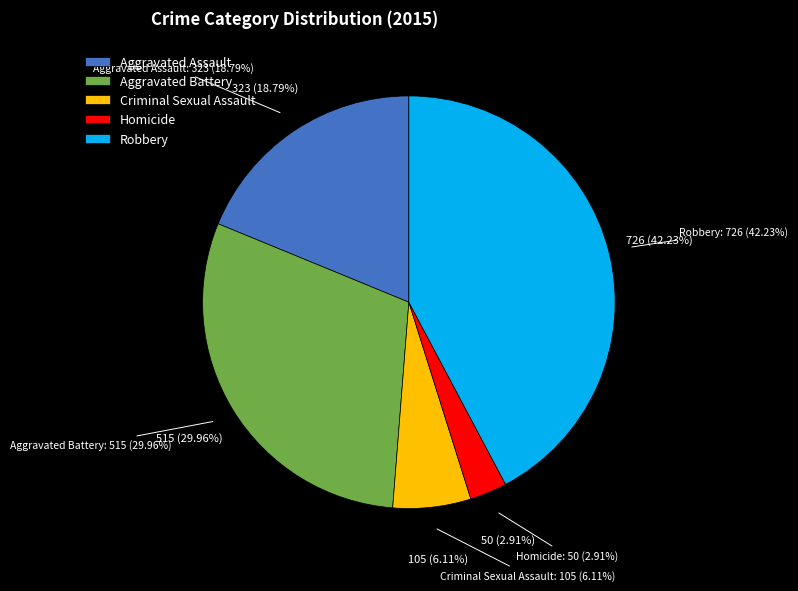

Approximately how many times larger is the value at Homicide compared to Aggravated Battery?

0.1